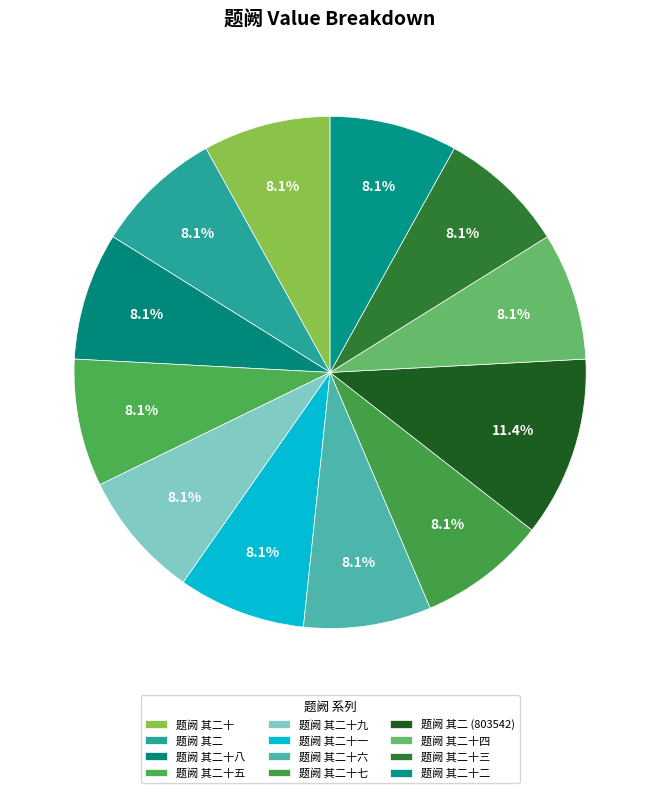

Count the number of slices in the pie.

12